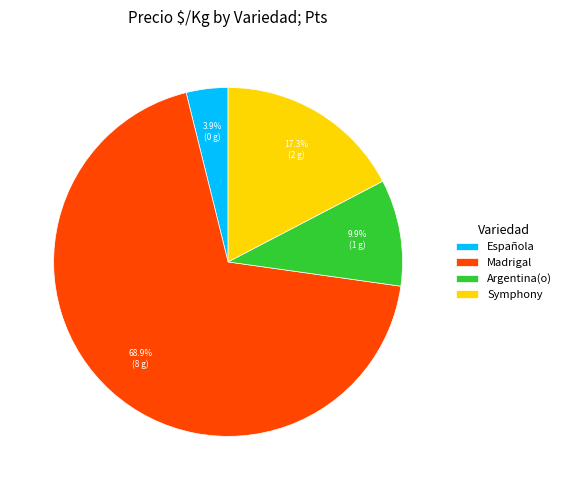

Which has a higher value, Madrigal or Española?

Madrigal